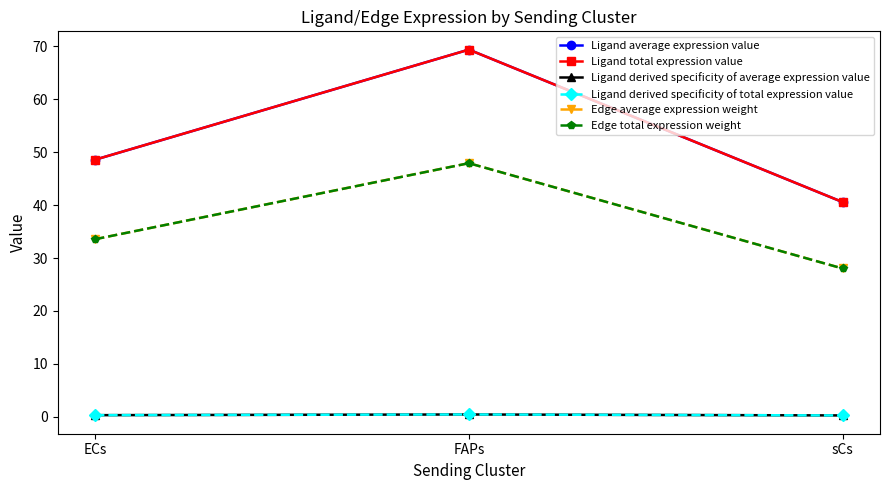

Which has a higher value, FAPs or sCs?

FAPs